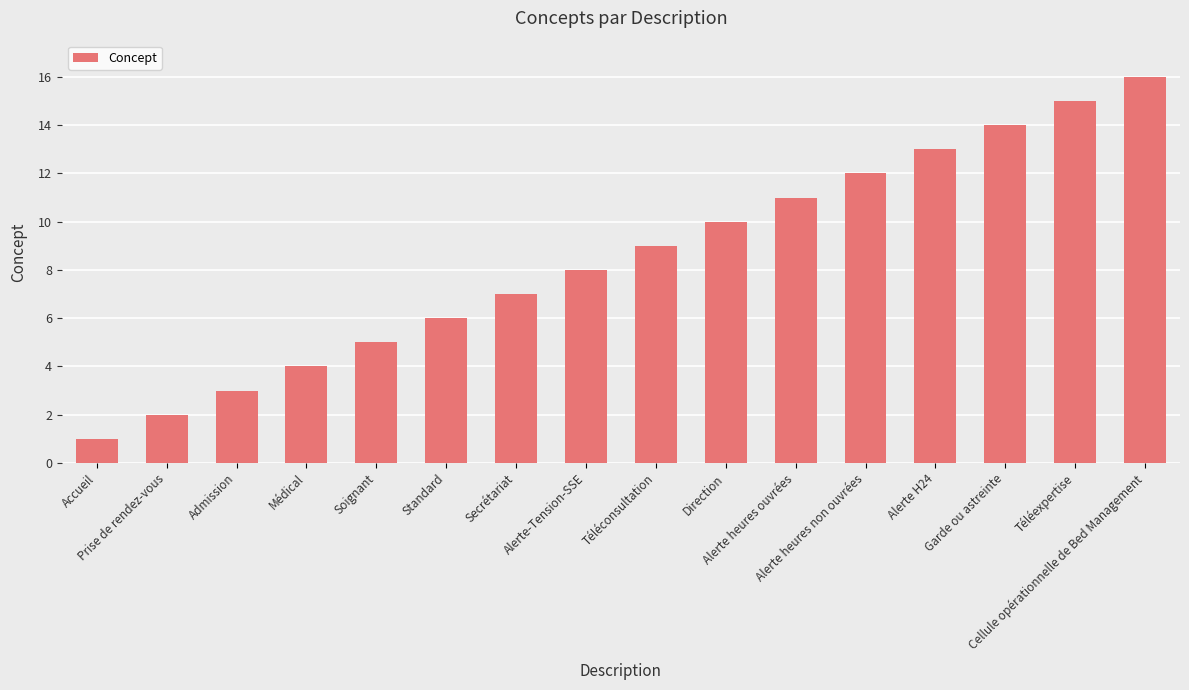

How many bars are there in total?

16